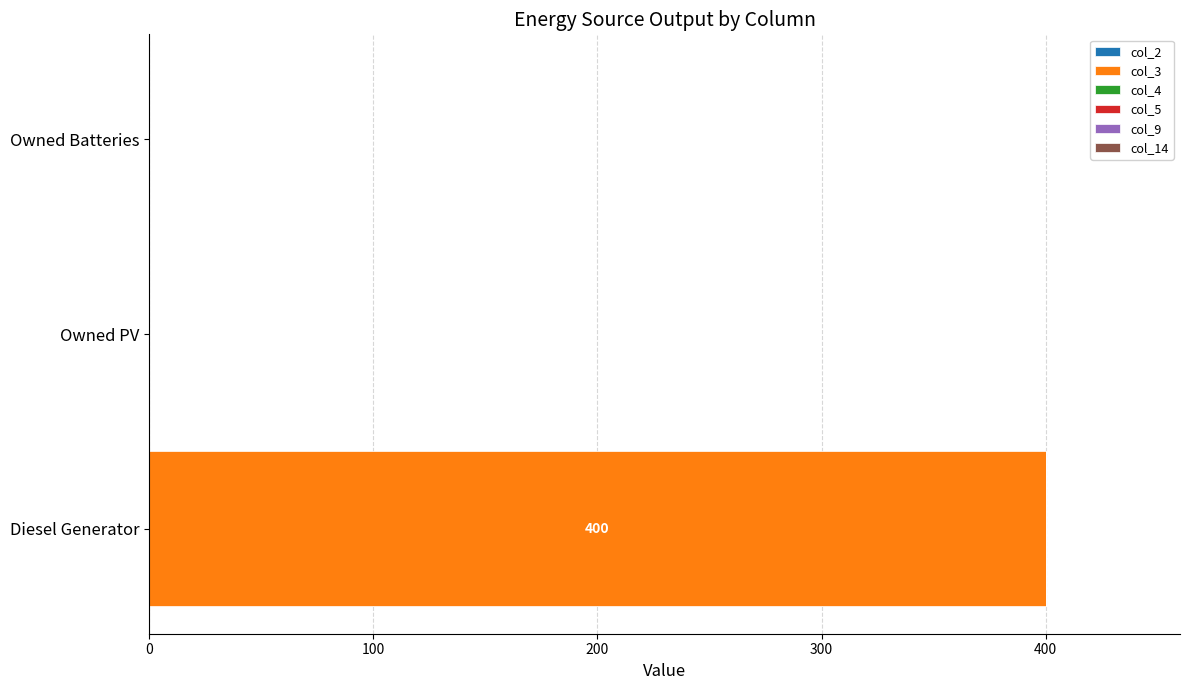

Reading bottom to top, transcribe all the data shown in this chart.

Diesel Generator=400	Owned PV=0	Owned Batteries=0